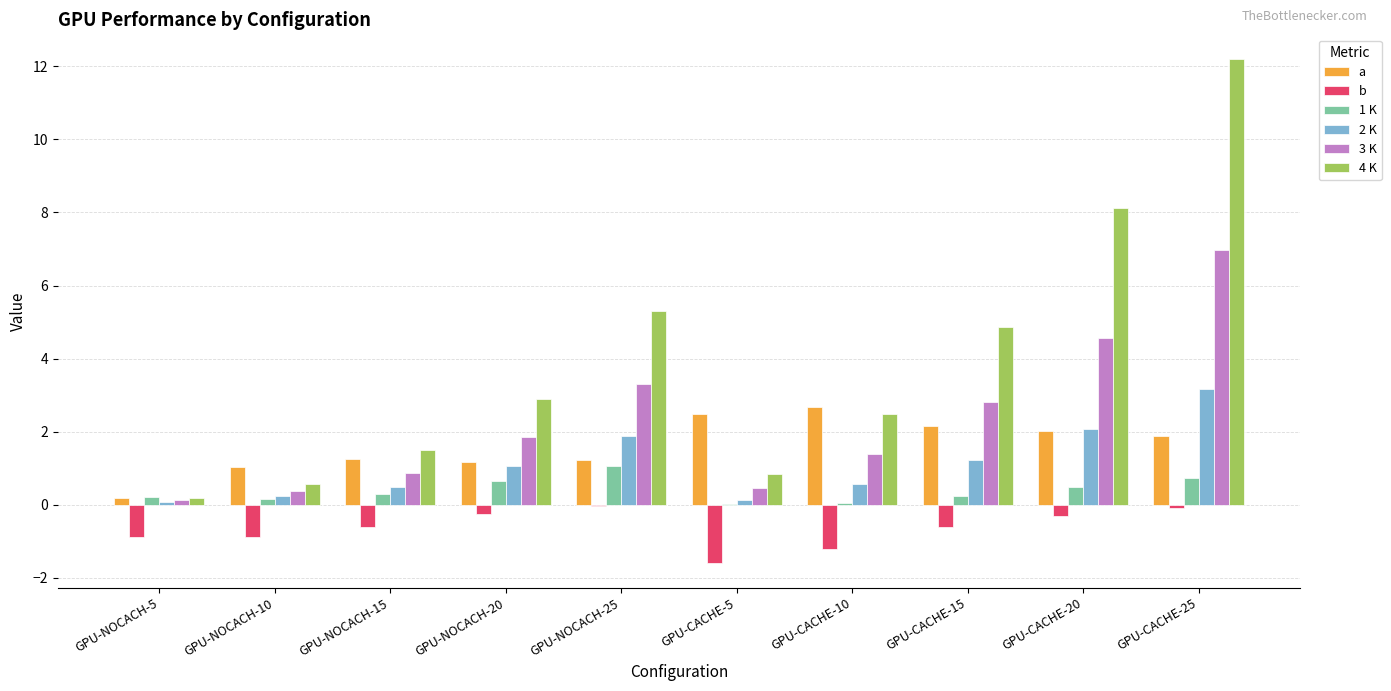

Which series has the largest range (max minus min)?

4 K